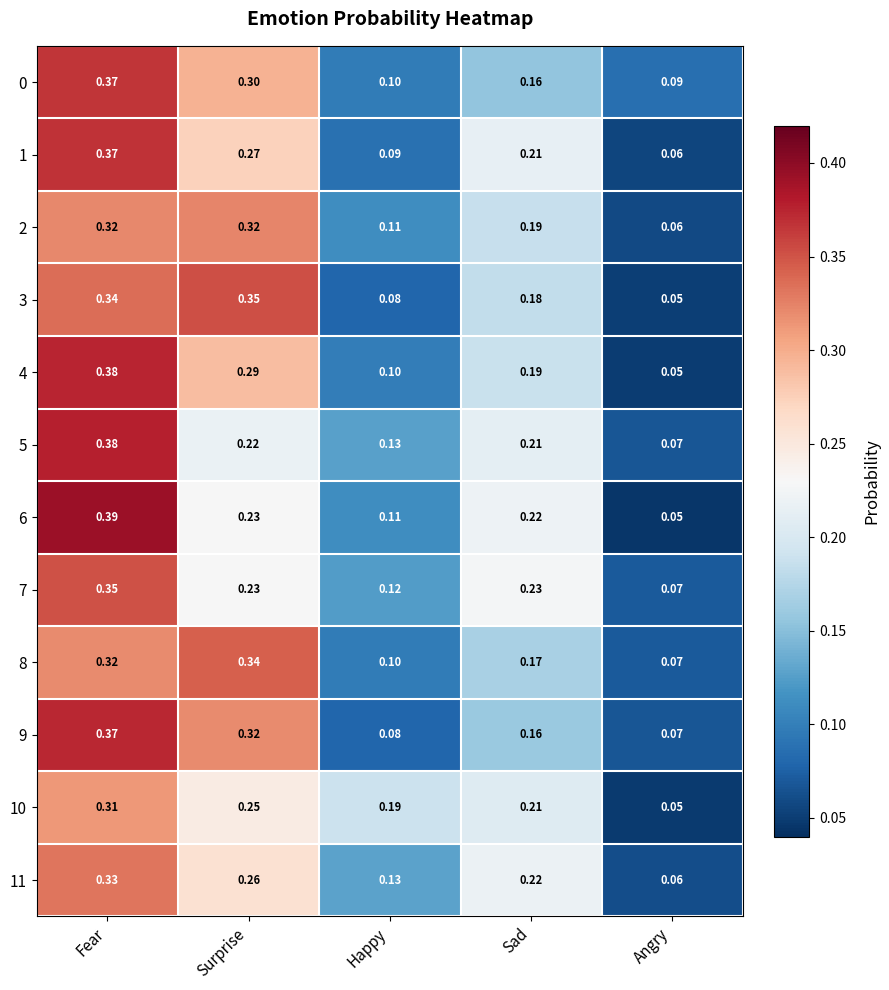

Where is 0 nearest to the value 0?

Angry